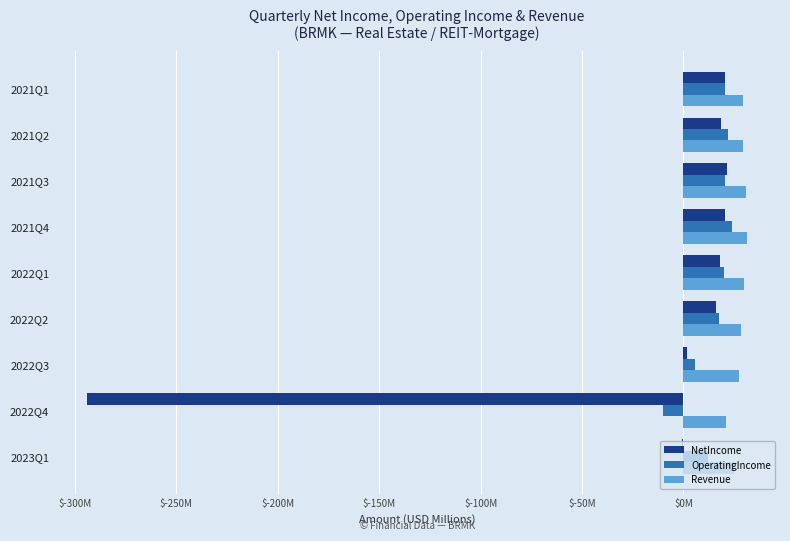

What are all the series names shown in the legend?

NetIncome, OperatingIncome, Revenue